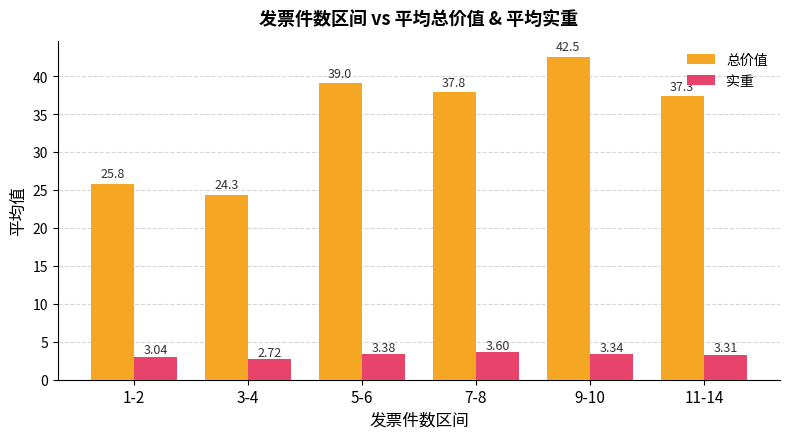

At how many categories does at least one series exceed 26?

4